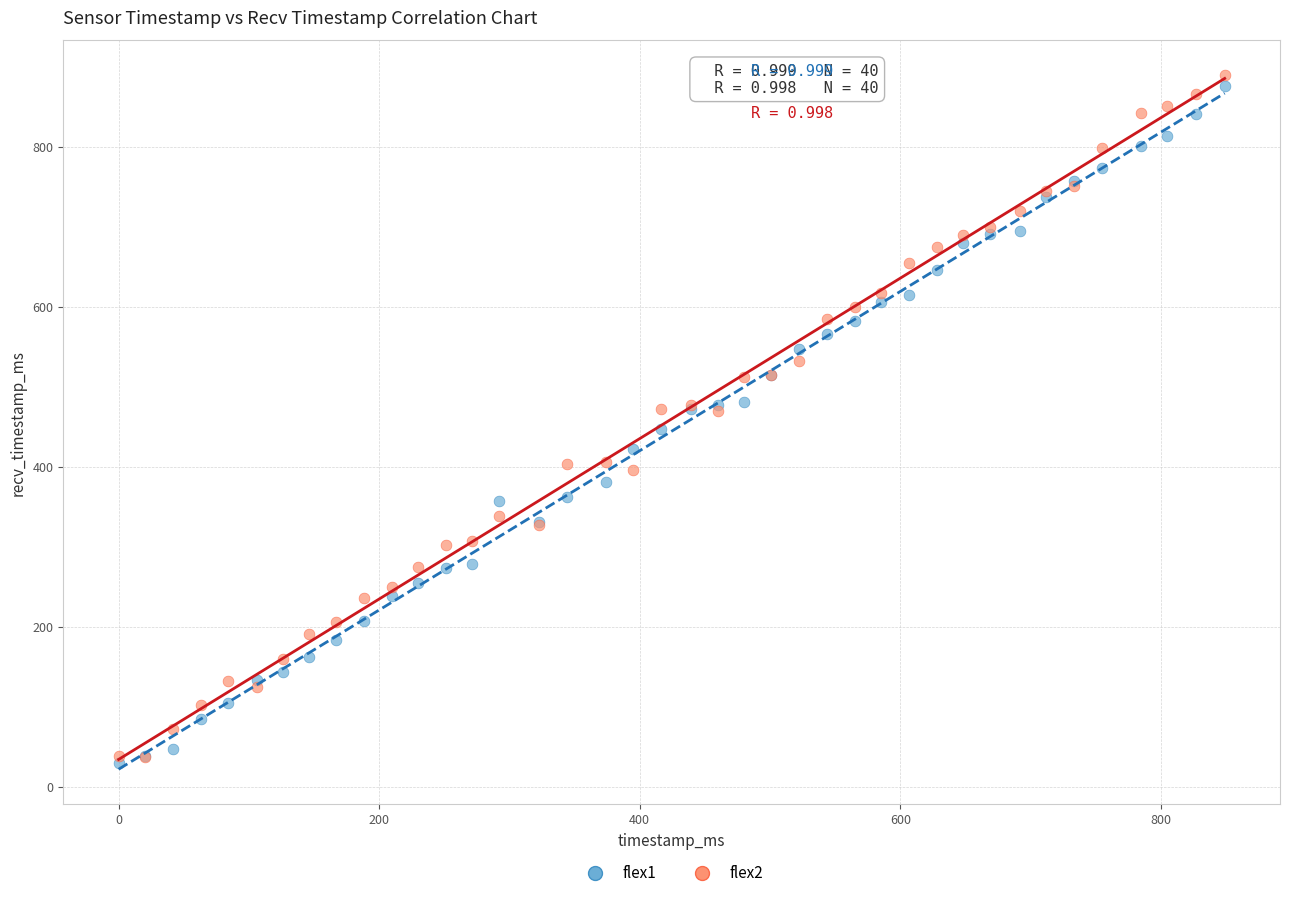

Which series contains the lowest Y value?

flex1